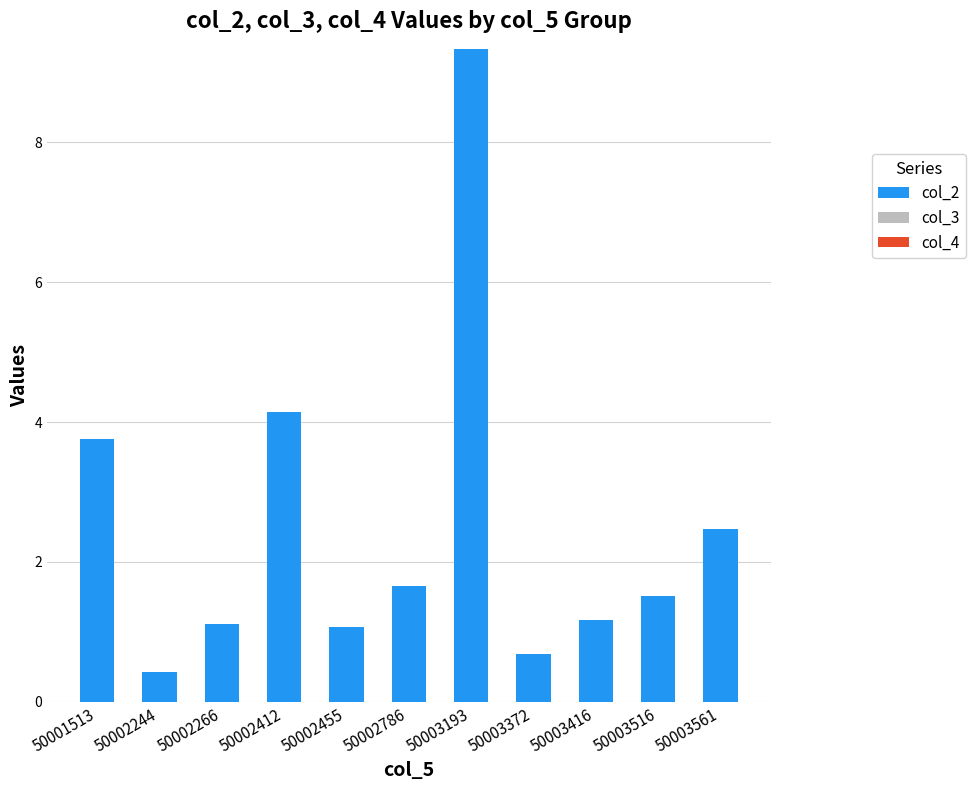

What is the approximate value at 50003416?

1.2